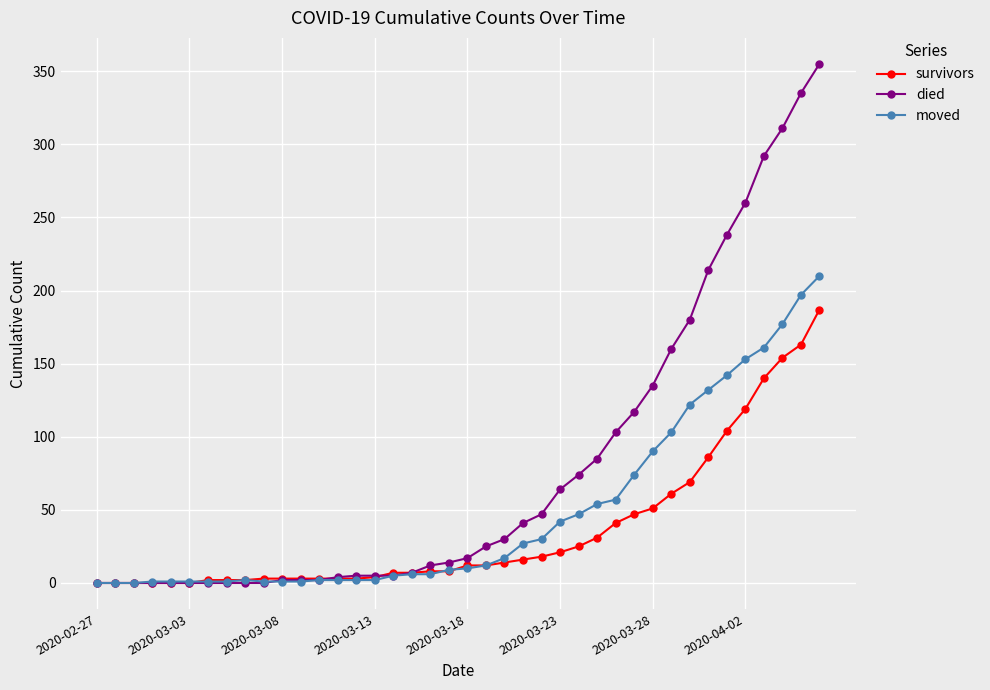

What is the greatest value displayed?

355